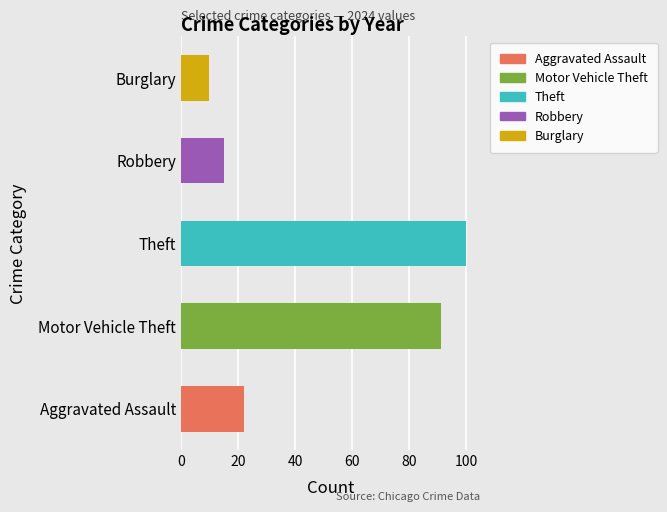

Are the bars horizontal?

Yes